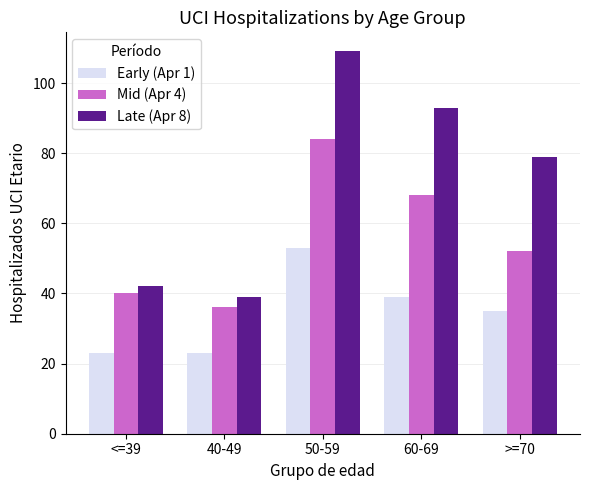

At which category does the chart reach its peak across all series?

50-59